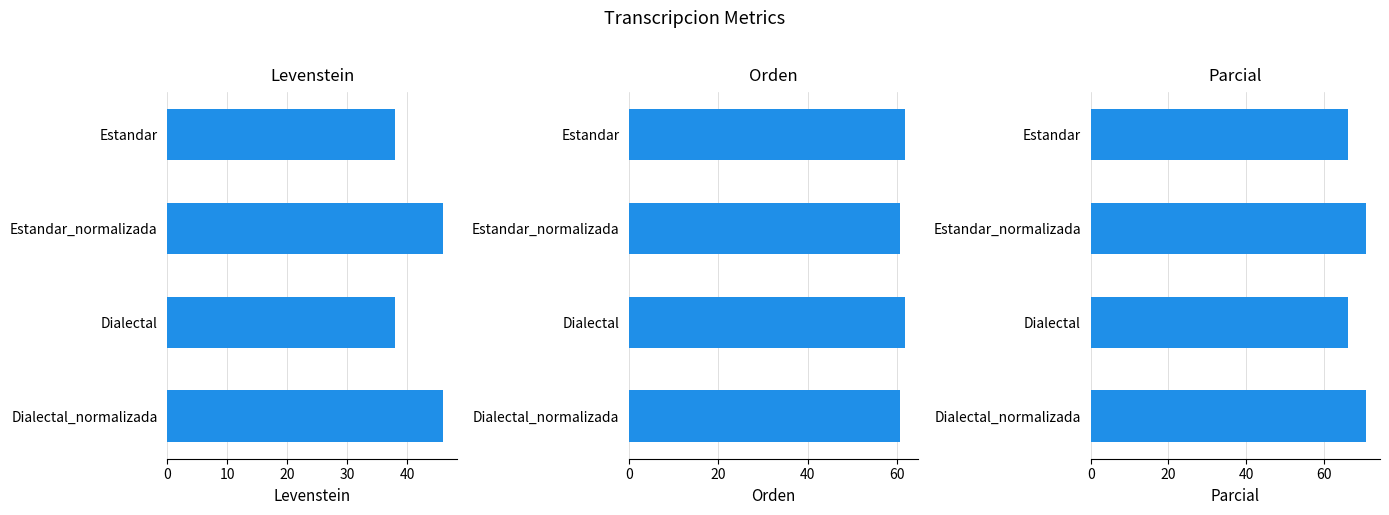

Which series has the widest spread of values?

Levenstein